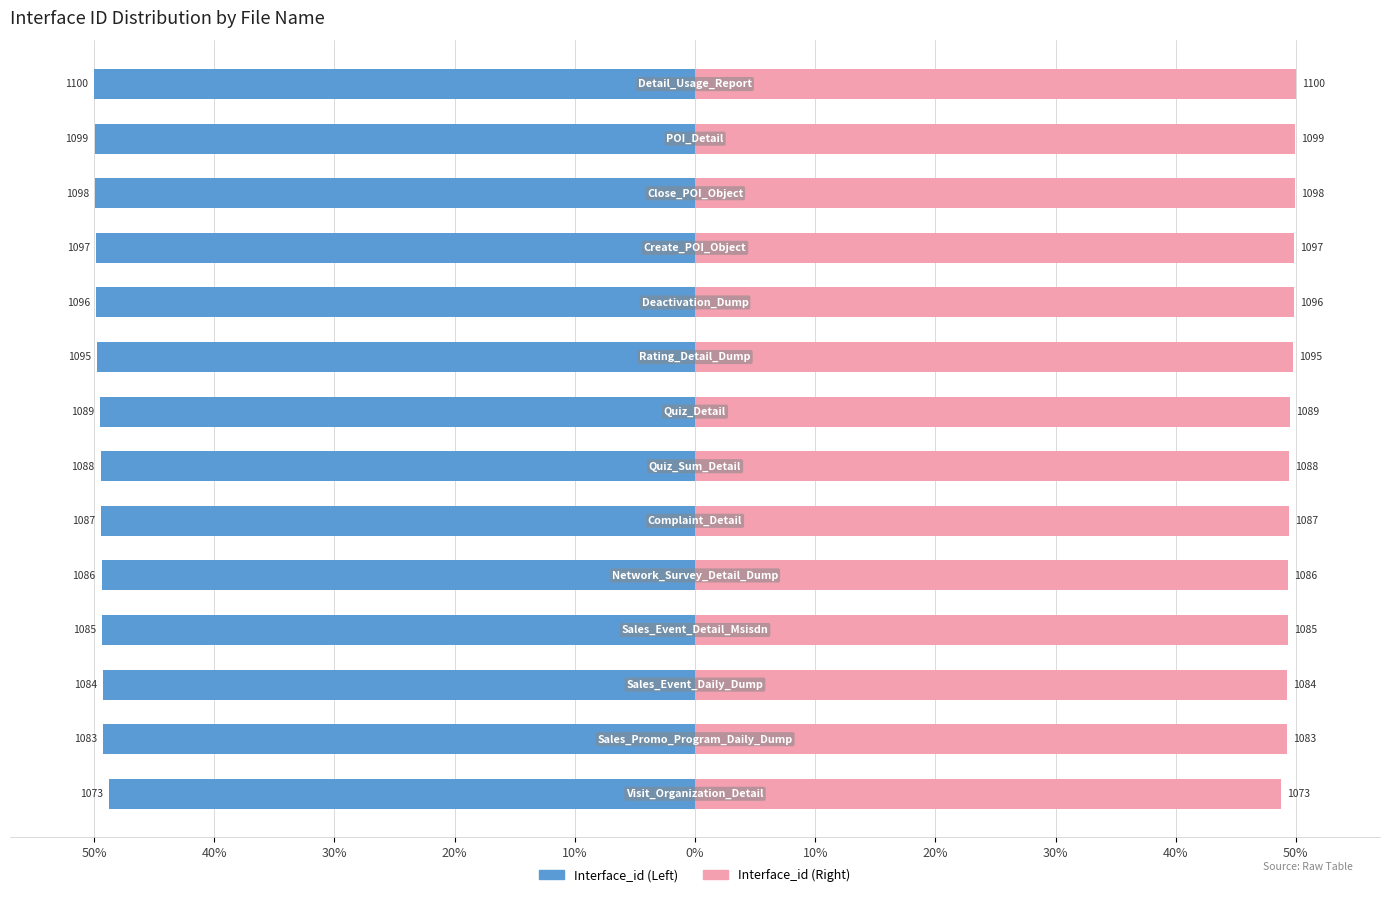

Which series has the largest total across all categories?

Interface_id (Right)